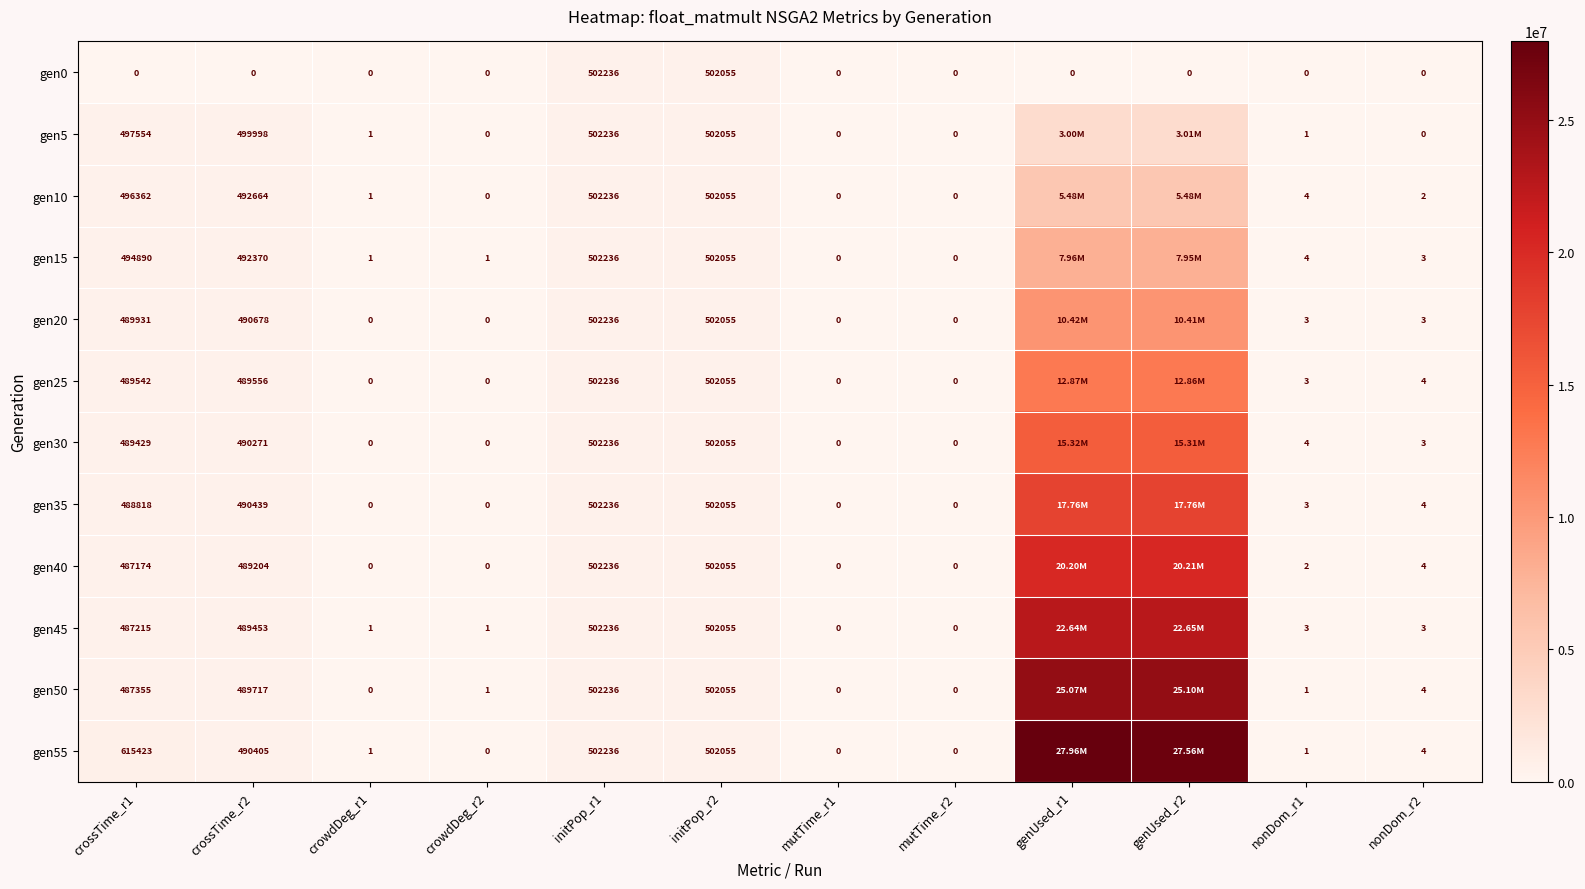

Which category has the lowest value across all series?

crossTime_r1